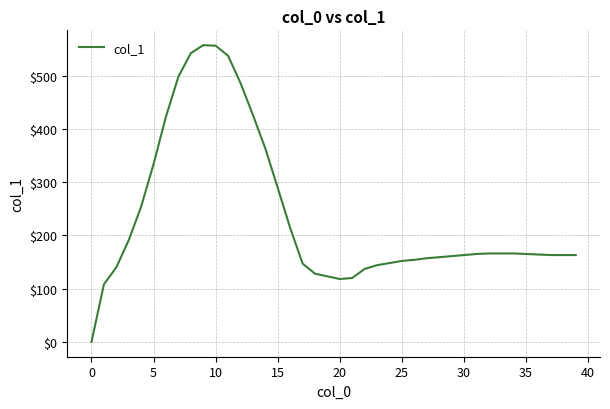

What is the greatest value displayed?

557